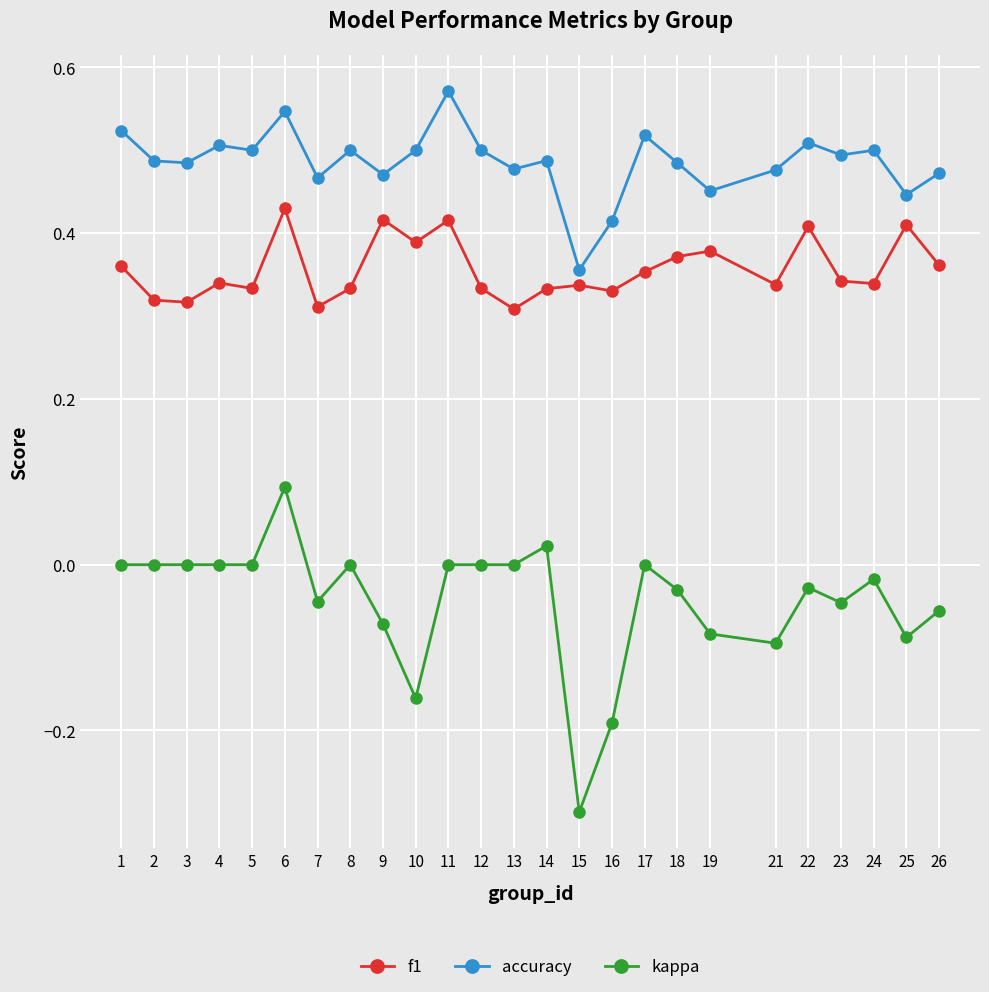

Is this an area chart (filled region under the line)?

No